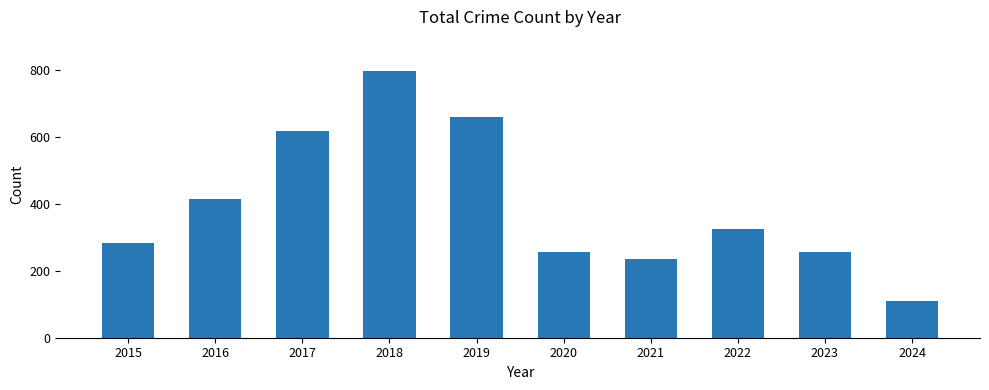

What is the change in value from 2017 to 2019?

+43